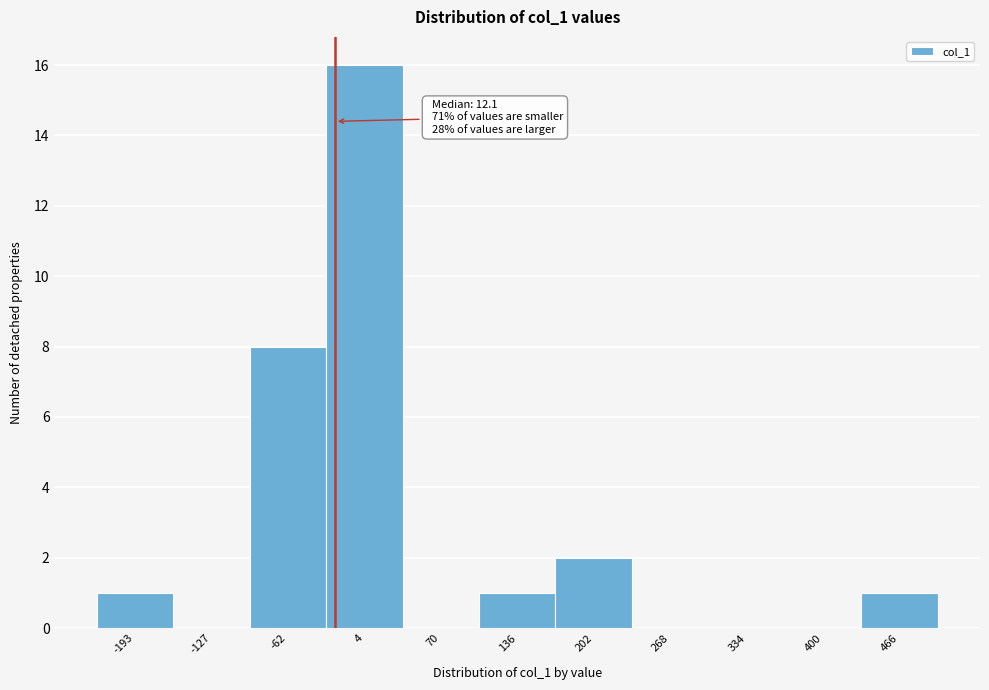

Reading left to right, list all the values displayed in this chart.

-193=1	-127=0	-62=8	4=16	70=0	136=1	202=2	268=0	334=0	400=0	466=1